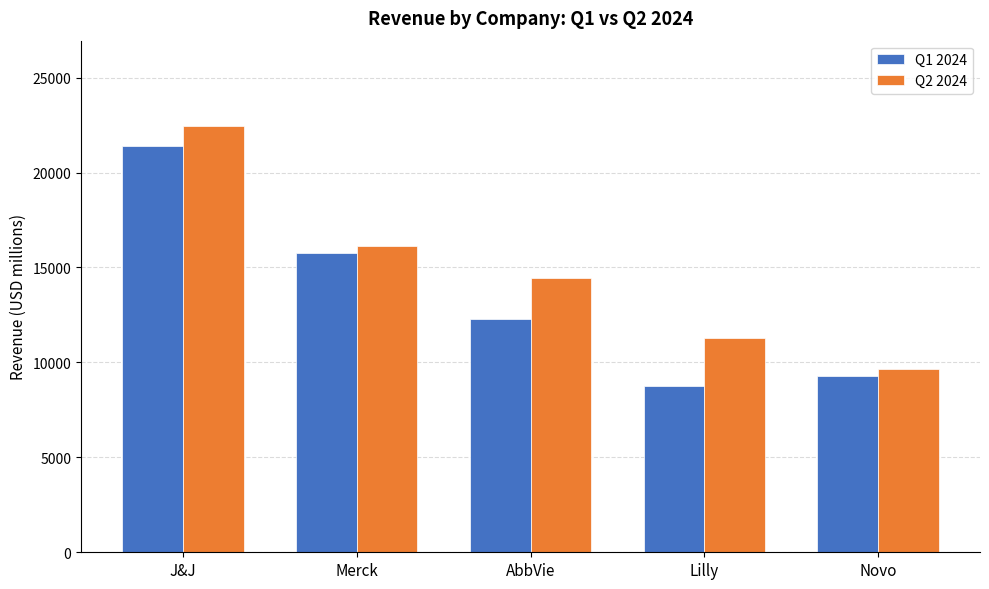

Which series changed the most between J&J and Lilly?

Q1 2024